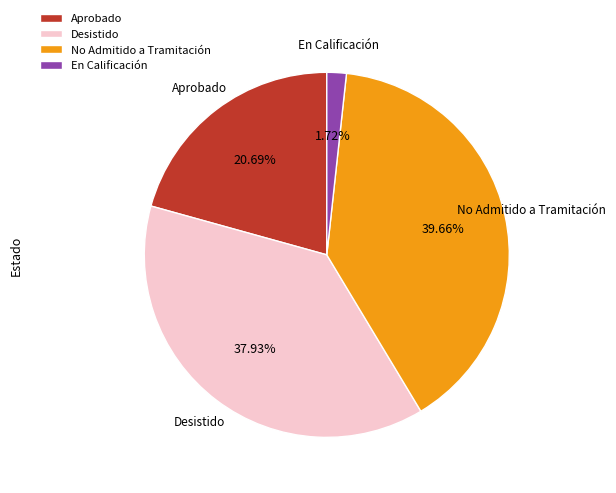

Is Aprobado the majority of the pie?

No